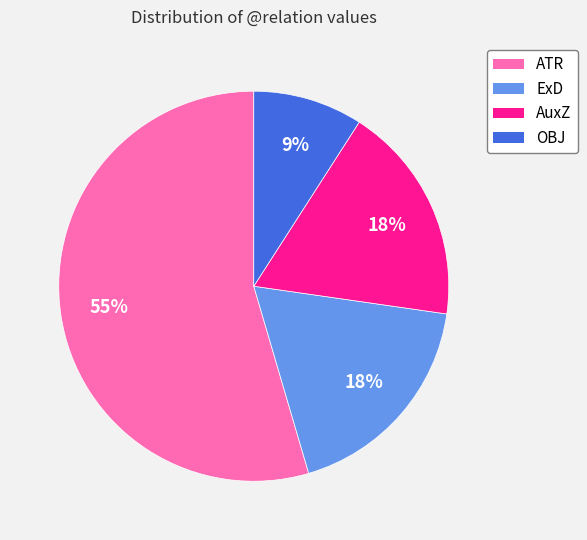

Is there any slice that represents more than half of the pie?

Yes